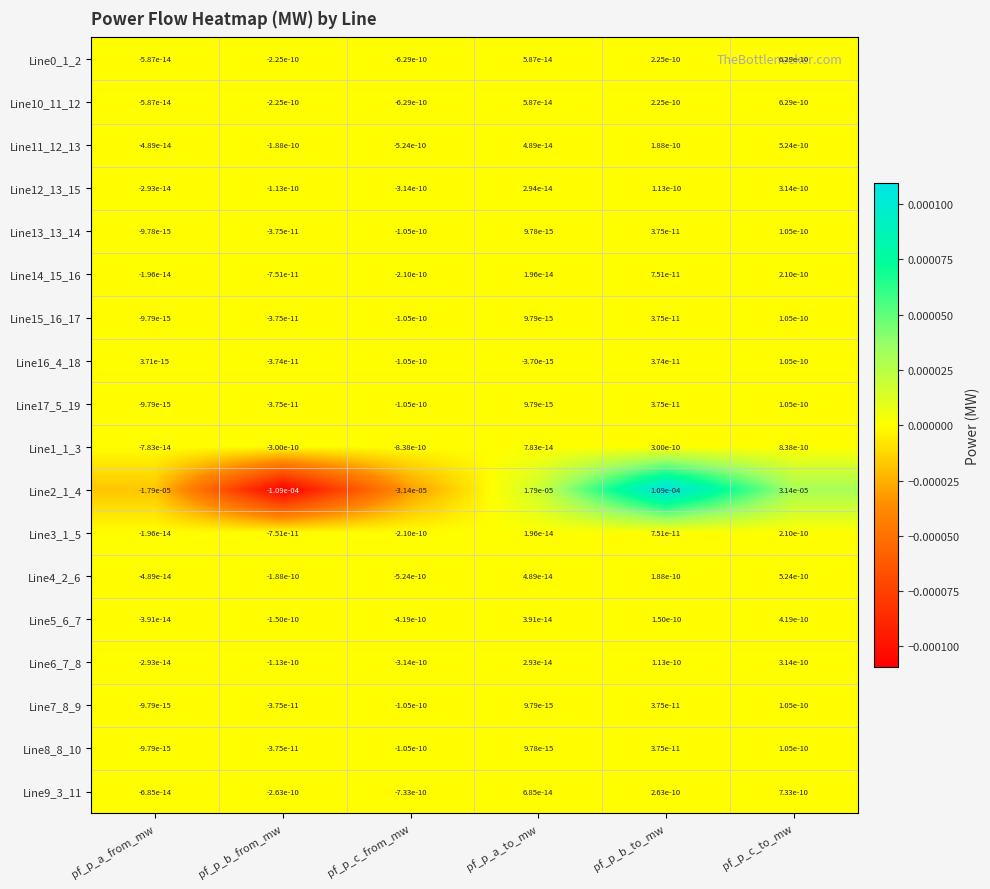

Which series has the largest range (max minus min)?

Line2_1_4